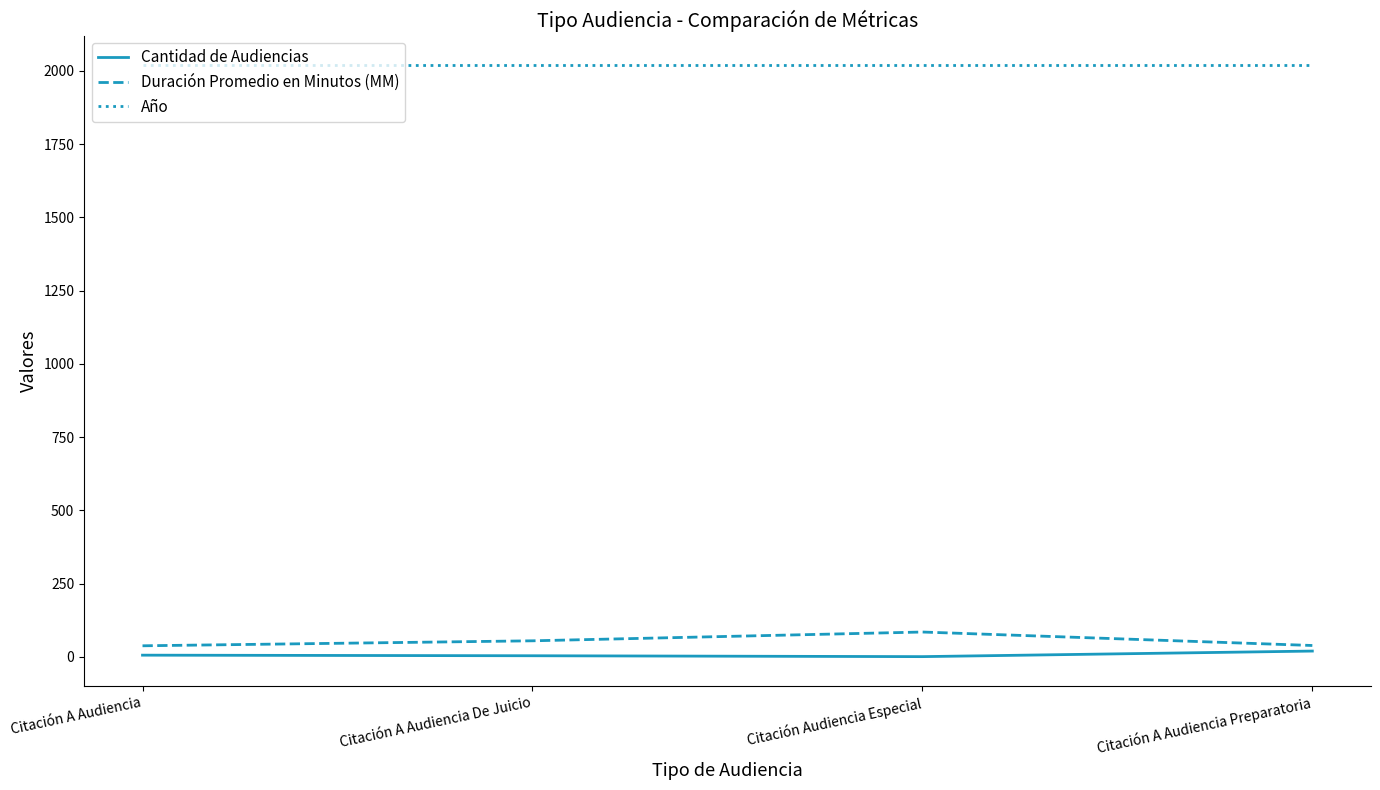

The Año series shows 2020 at Citación Audiencia Especial. True or false?

True